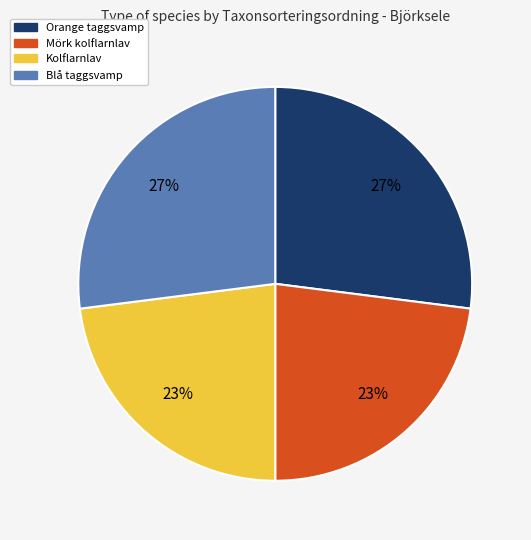

Does any single category account for the majority?

No